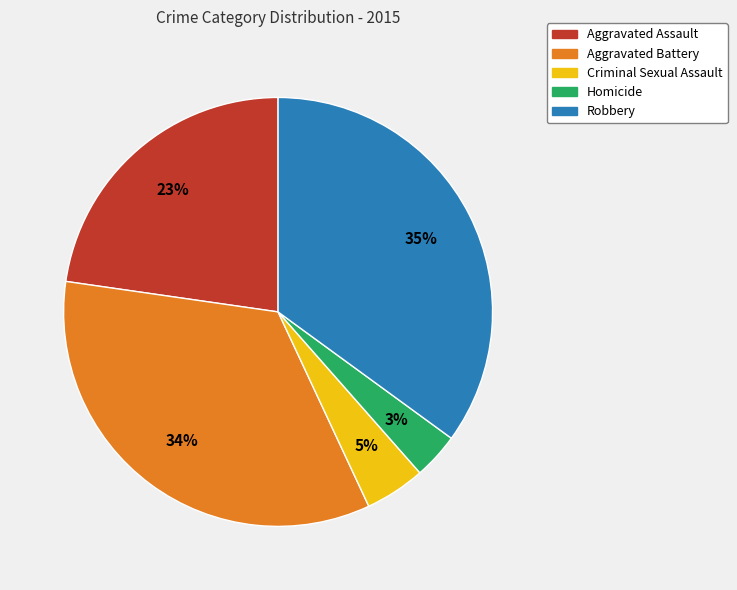

To the nearest percent, what percentage of the pie is Aggravated Battery?

34%